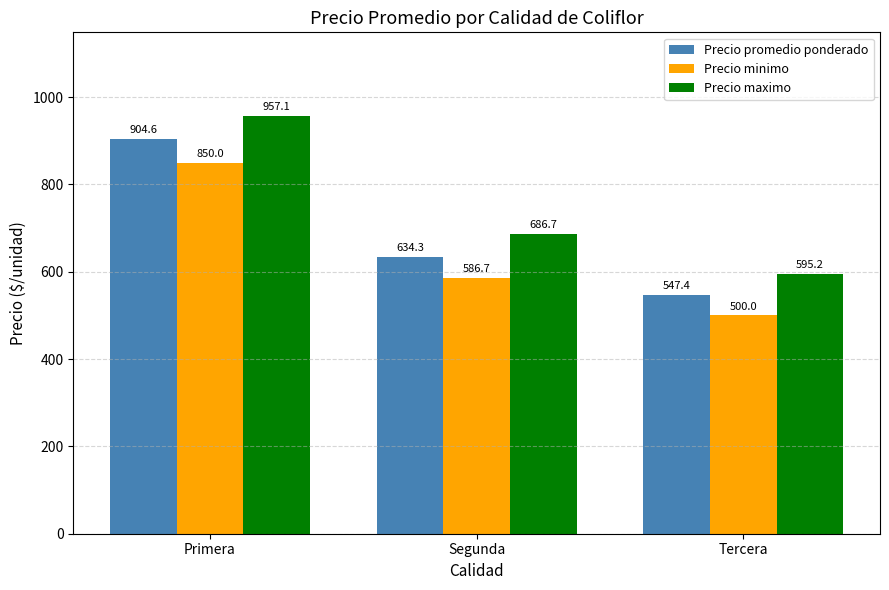

Count the number of data series in this chart.

3